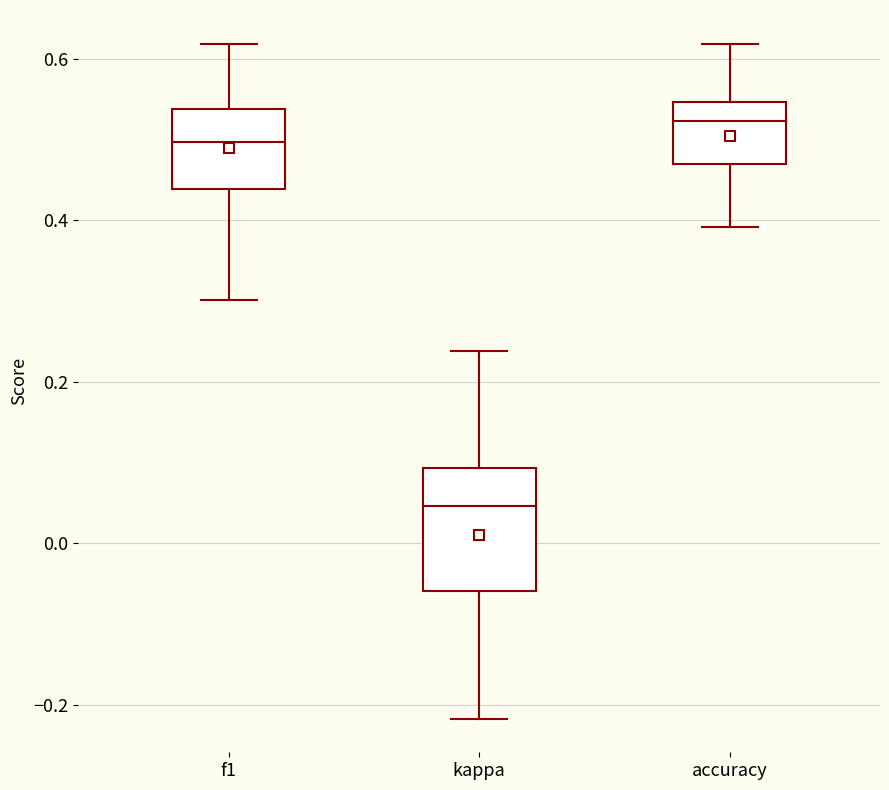

Where does the lower whisker of the box for f1 end on the y-axis? The values are not printed on the chart, so give them approximately, as read against the axis.

0.30